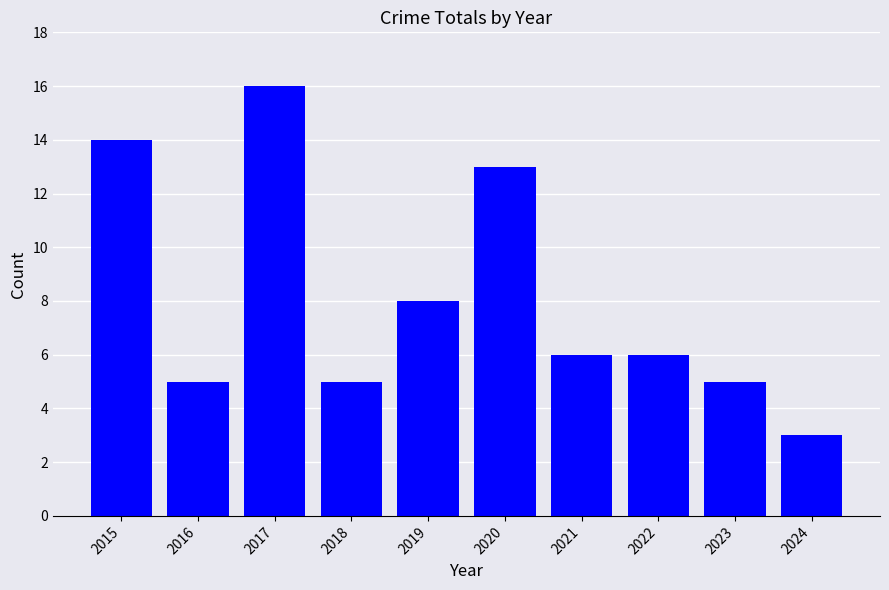

What is the minimum value shown in the chart?

3